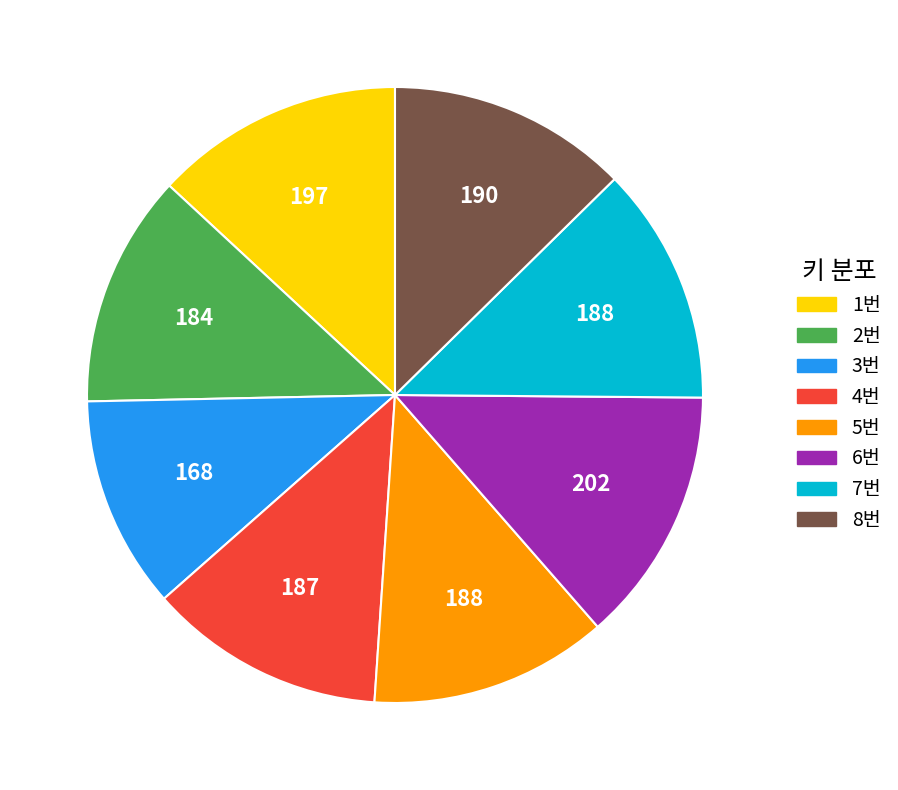

What is the ratio of the value at 4번 to the value at 6번?

0.9